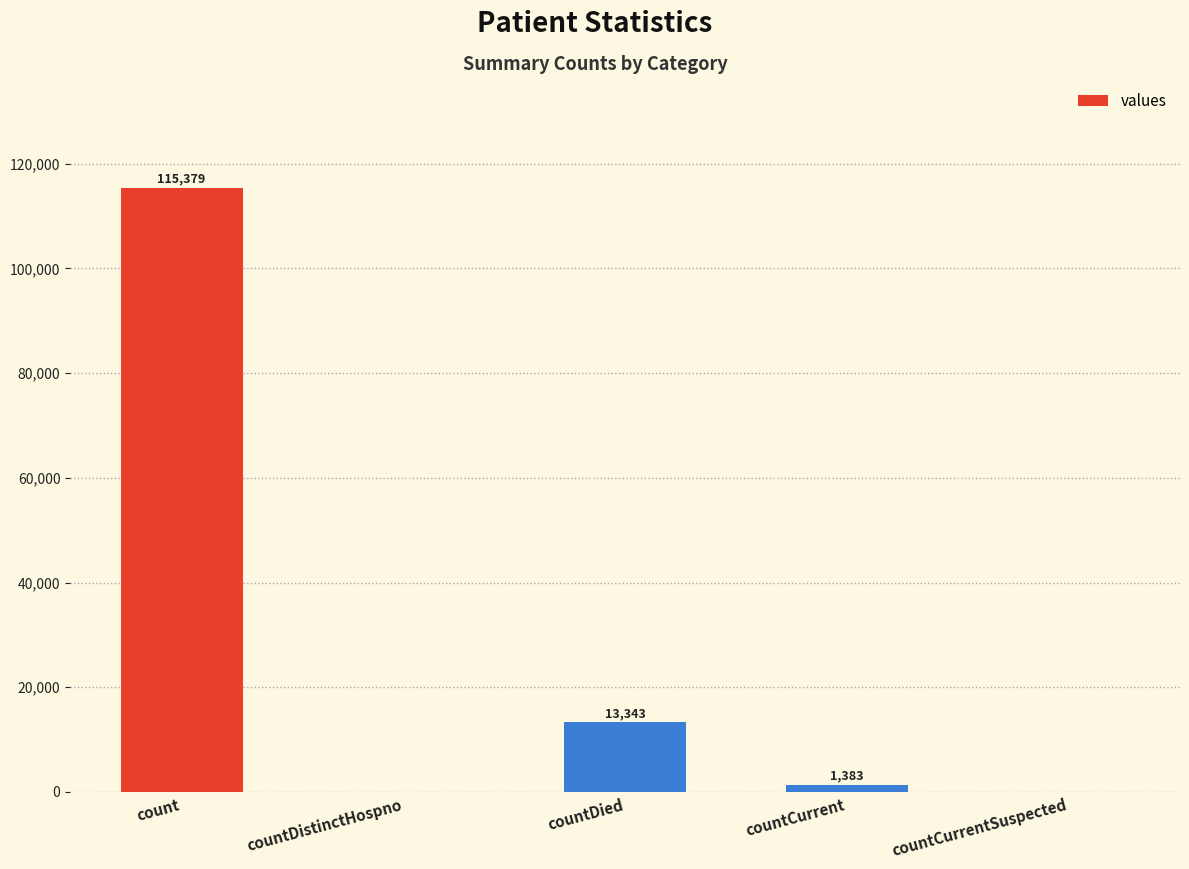

Which has a higher value, countCurrent or countCurrentSuspected?

countCurrent